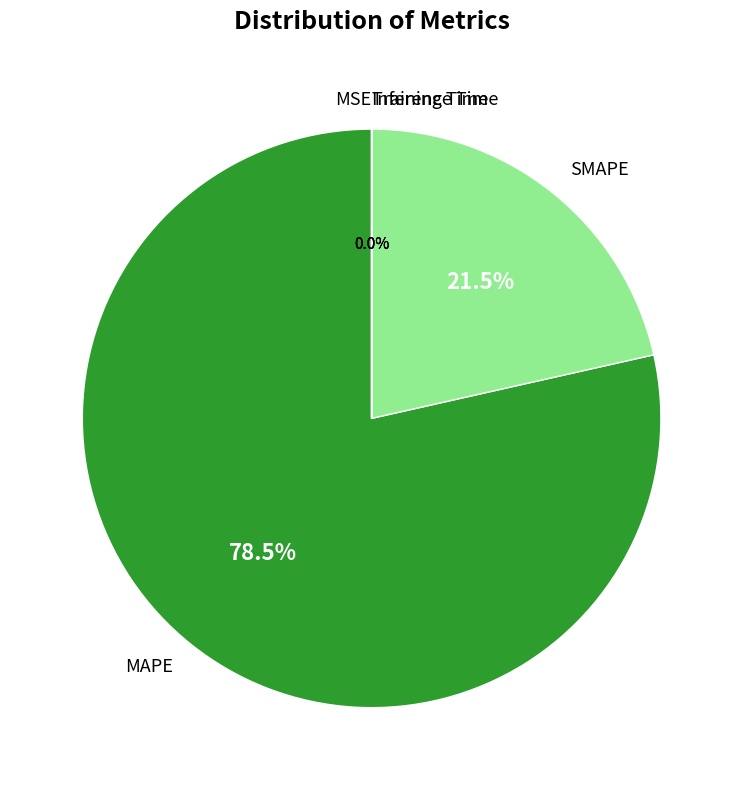

Does MAPE account for over 50% of the chart?

Yes